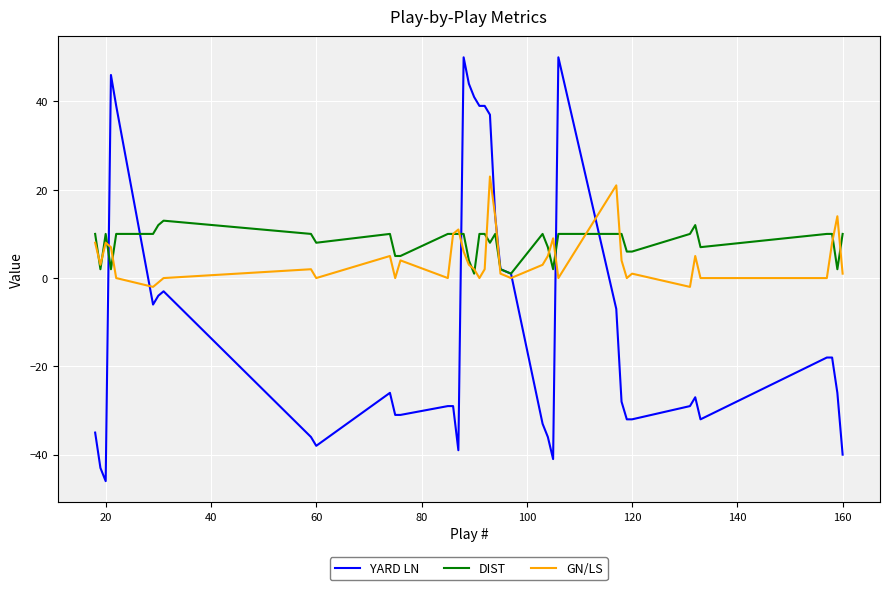

Rank the series by their average value, from lowest to highest.

YARD LN, GN/LS, DIST